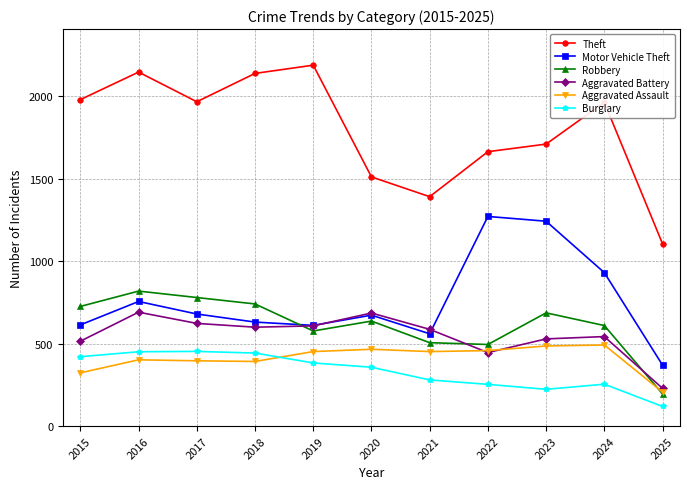

What is the total value across all series at 2025?

2225